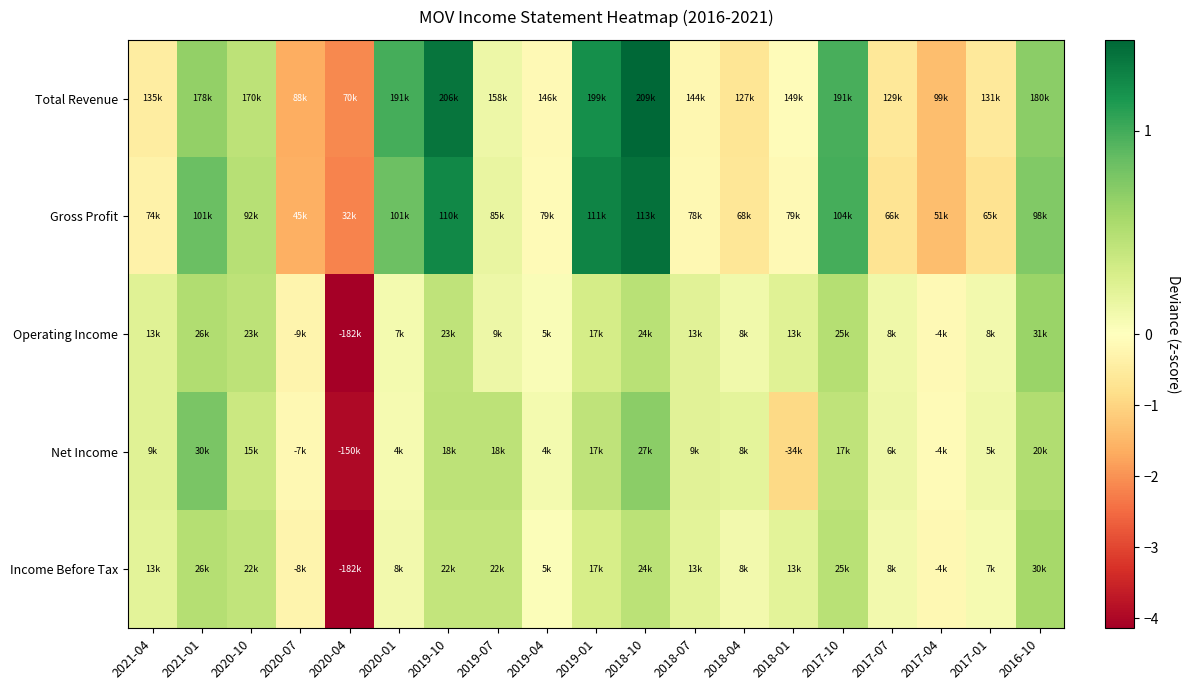

How many distinct data groups are displayed?

5